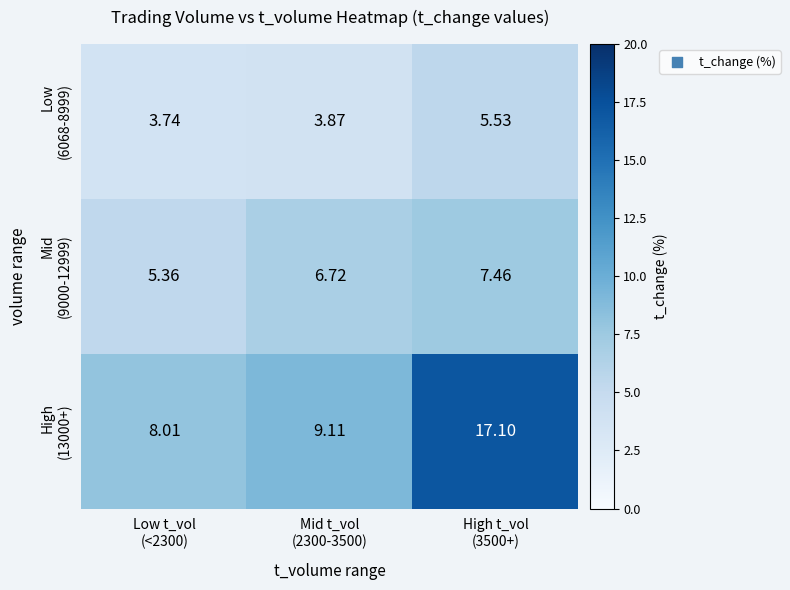

What is the difference between the highest and lowest values at High t_vol
(3500+)?

11.6